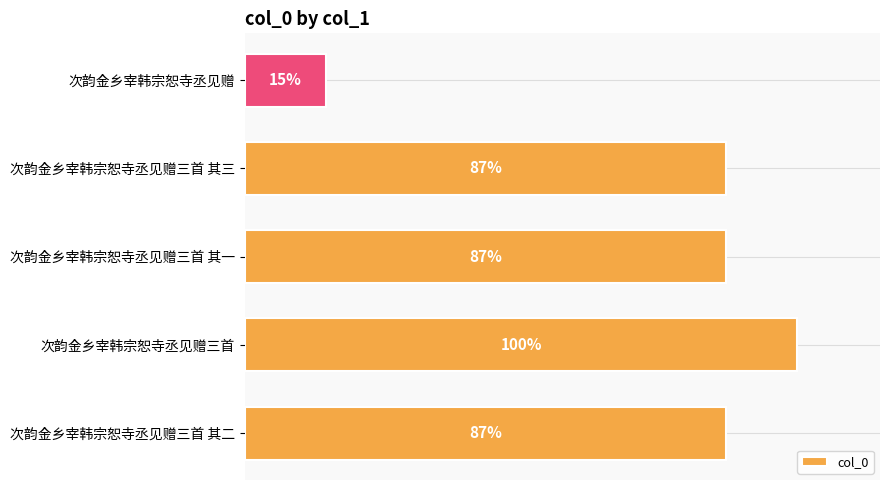

Does the chart contain any negative values?

No